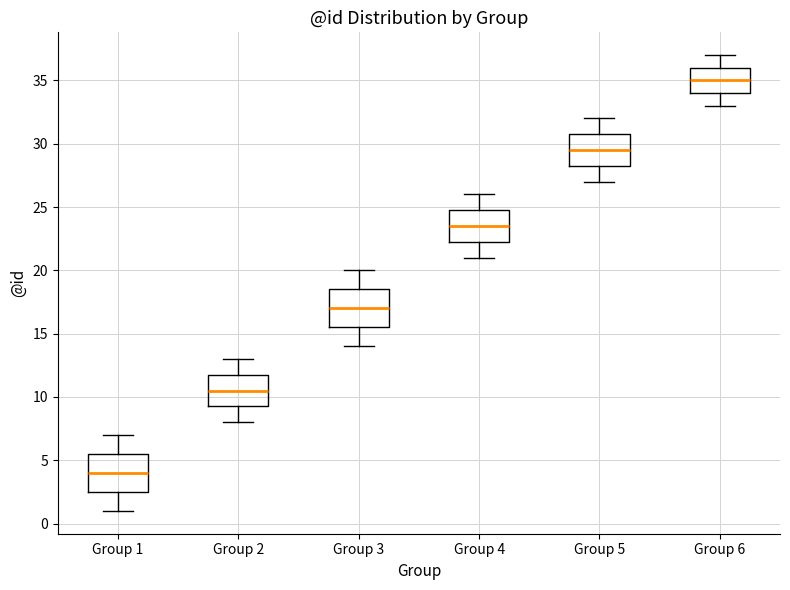

Which box's median line is the highest?

Group 6